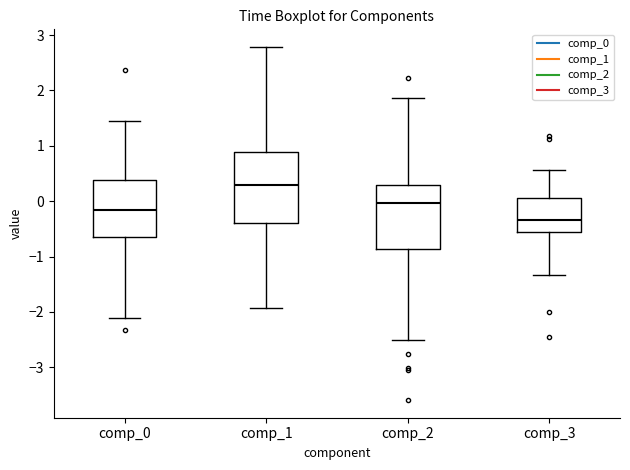

Reading left to right, read every box against the y-axis: the position of its median line, the range the box covers, and the ends of its whiskers. The values are not printed on the chart, so give them approximately, as read against the axis.

comp_0: median -0.2, box -0.6 to 0.4, whiskers -2.1 to 1.5
comp_1: median 0.3, box -0.4 to 0.9, whiskers -1.9 to 2.8
comp_2: median 0.0, box -0.9 to 0.3, whiskers -2.5 to 1.9
comp_3: median -0.3, box -0.6 to 0.1, whiskers -1.3 to 0.6